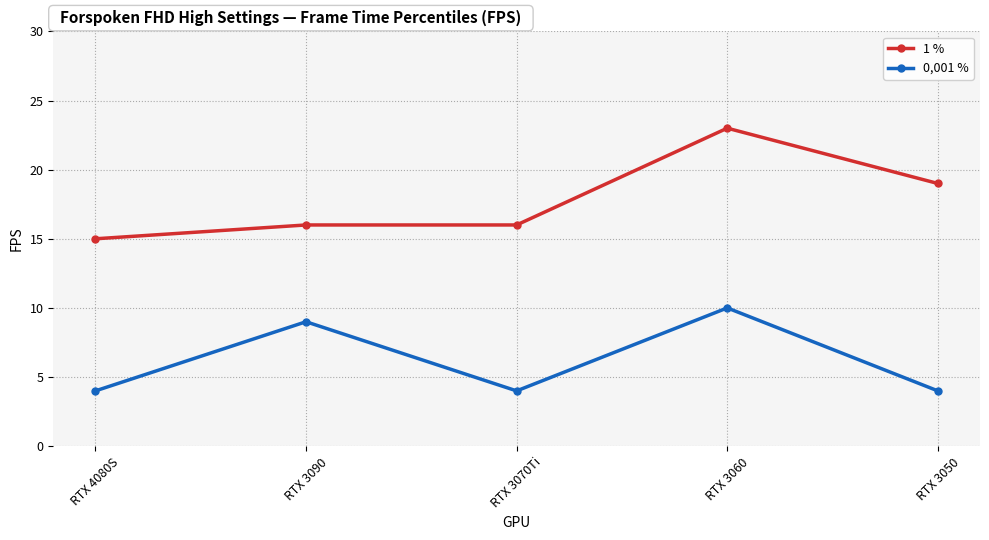

Which series has the largest range (max minus min)?

1 %